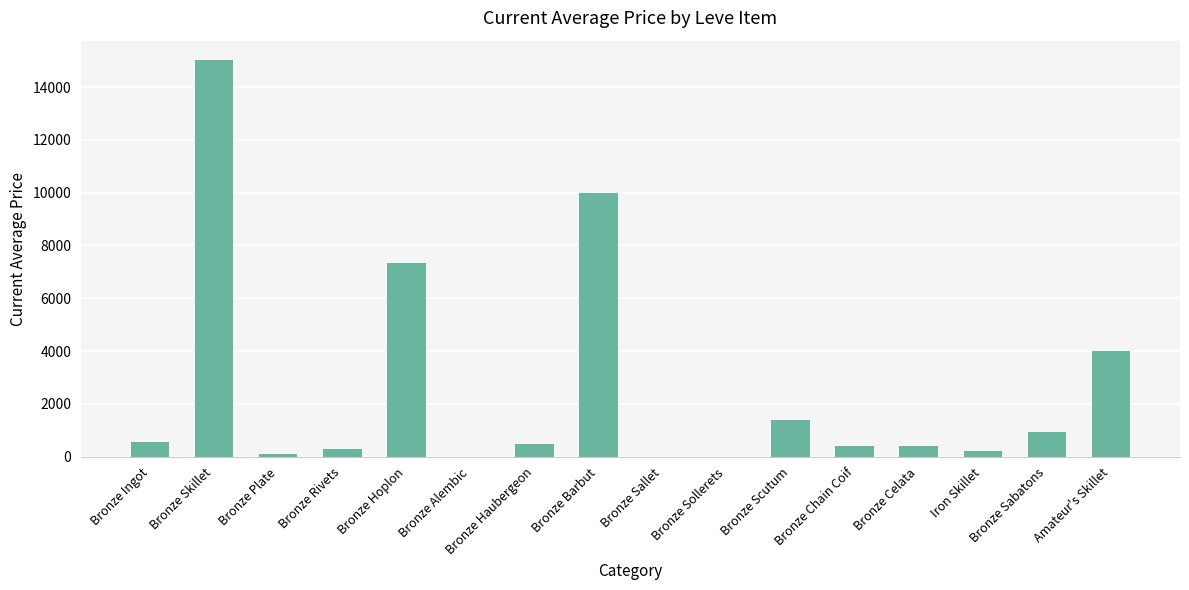

What is the sum of the values at Bronze Haubergeon and Bronze Skillet?

15505.0